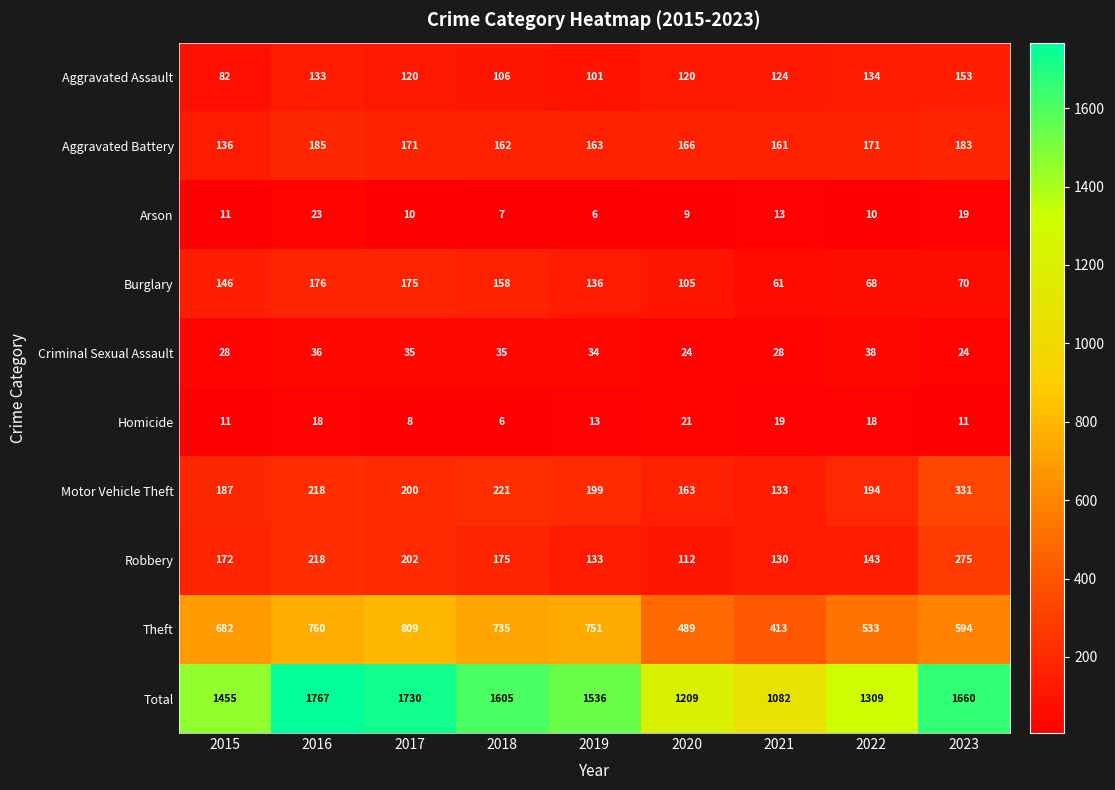

What is the average value of the Theft series?

641